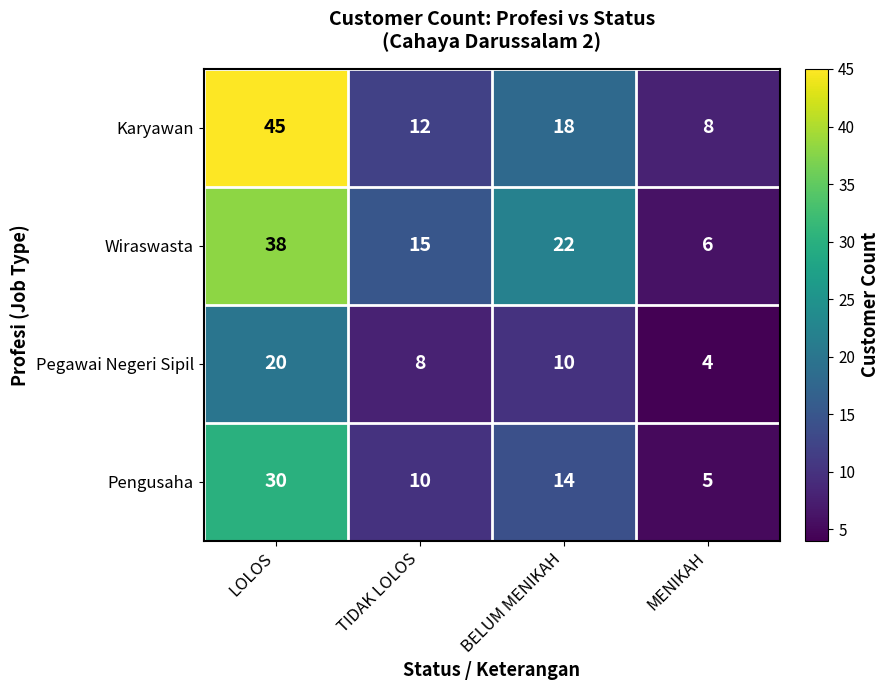

At which label does Wiraswasta reach its minimum?

MENIKAH